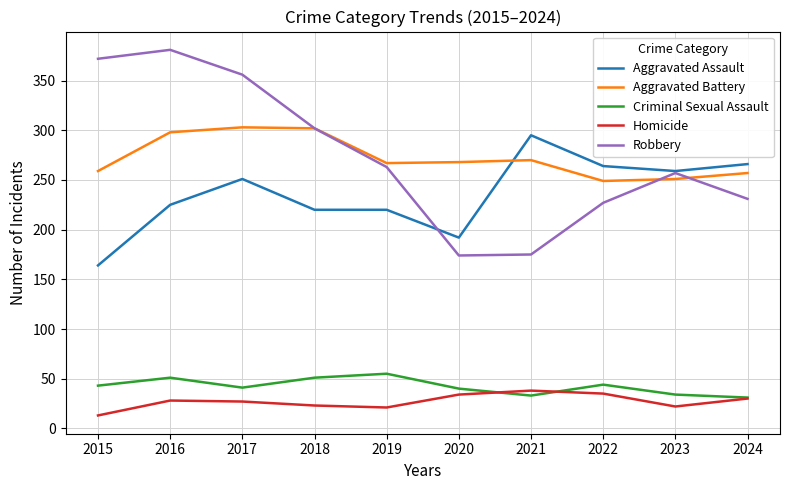

What is the smallest value displayed?

13